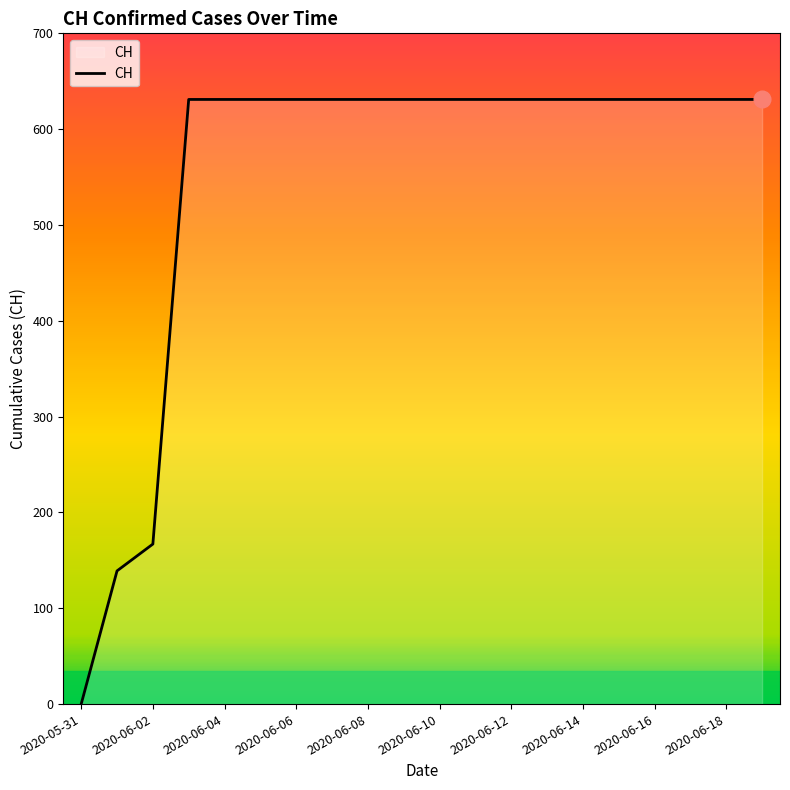

What is the difference between the second highest and second lowest values?

492